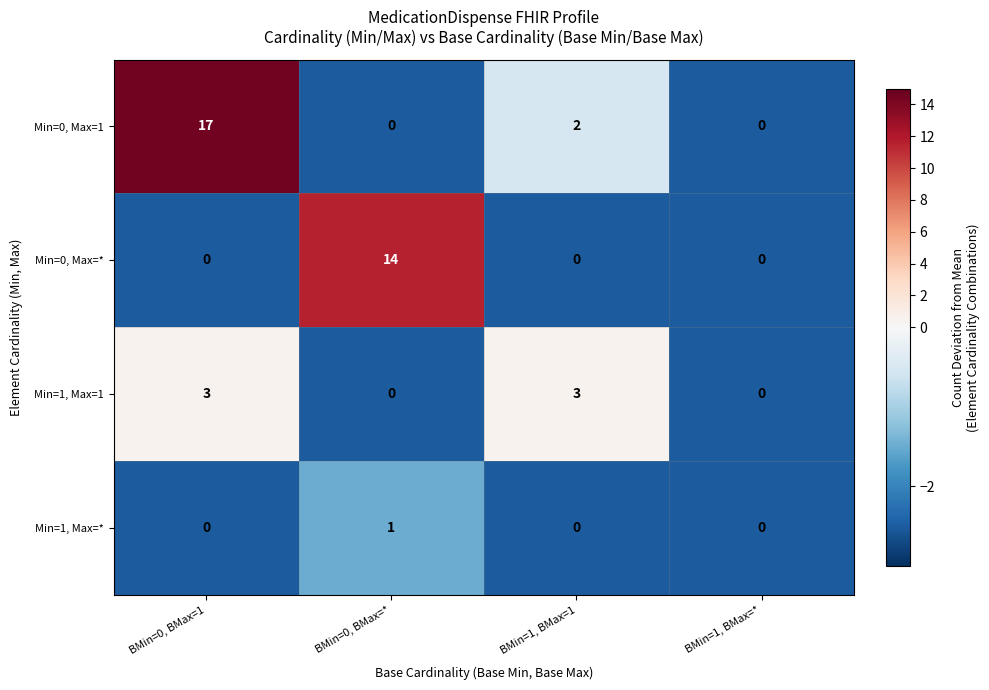

How many Min=0, Max=* values are between 0 and 14?

4